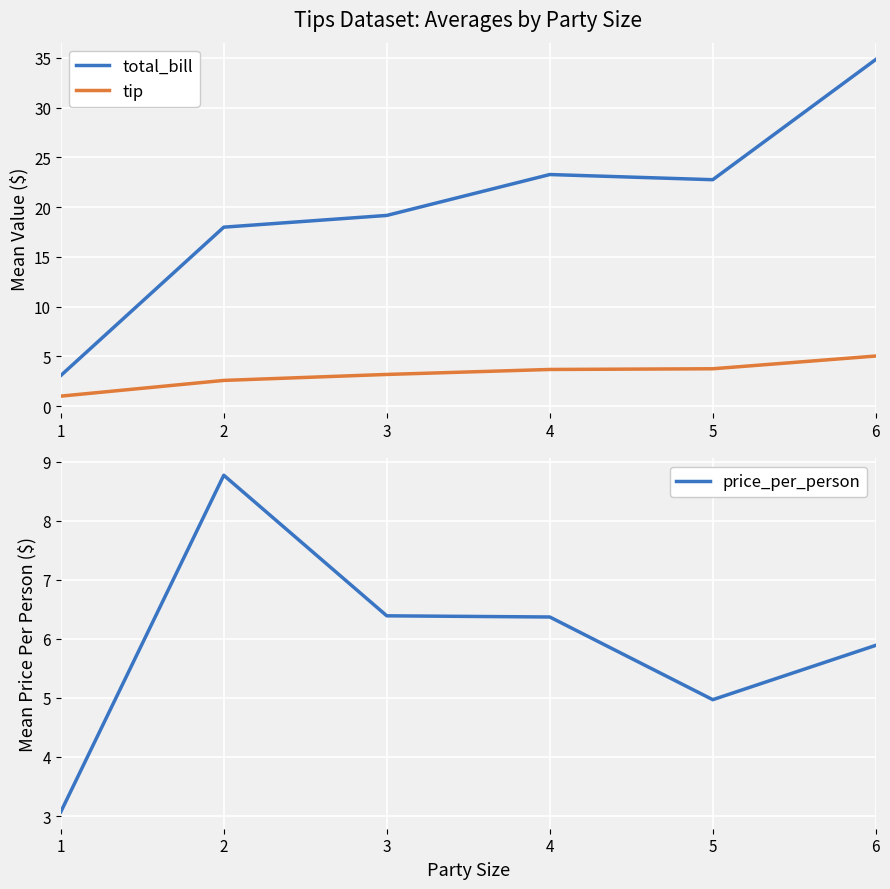

Is the value of total_bill at 1 greater than the value of price_per_person at 3?

No